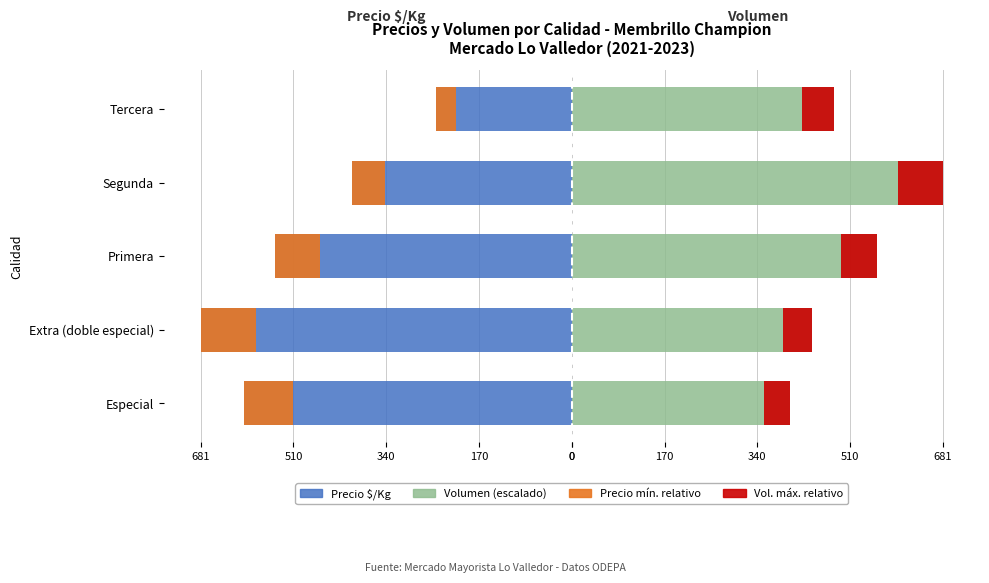

Reading left to right, extract all data points from this chart.

Precio $/Kg: -602.0	-681.0	-544.0	-404.0	-250.0
Volumen promedio (escalado): 400.6	440.6	560.8	681.0	480.7
Precio mínimo relativo: -90.3	-102.2	-81.6	-60.6	-37.5
Volumen máximo relativo: 48.1	52.9	67.3	81.7	57.7